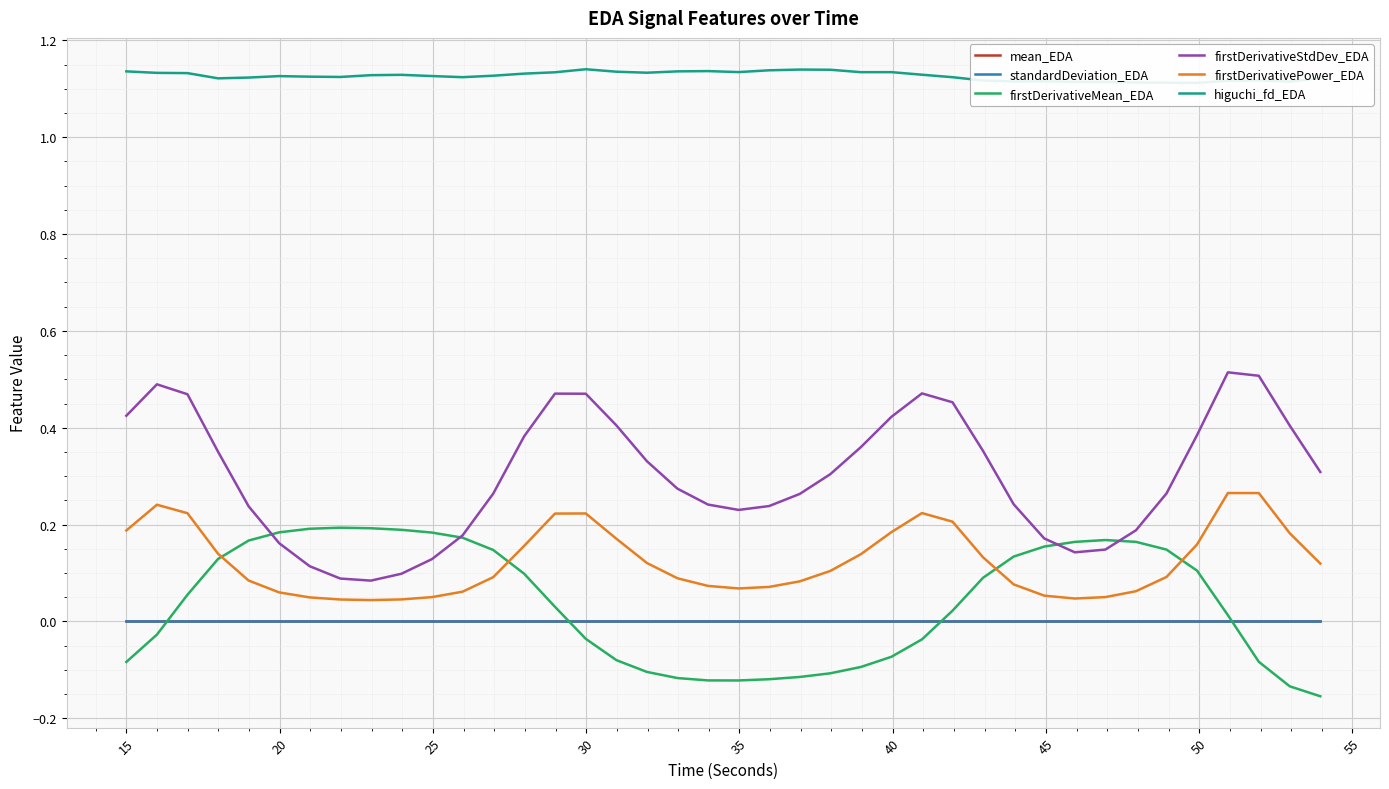

True or false: firstDerivativePower_EDA and mean_EDA cross at least once.

False